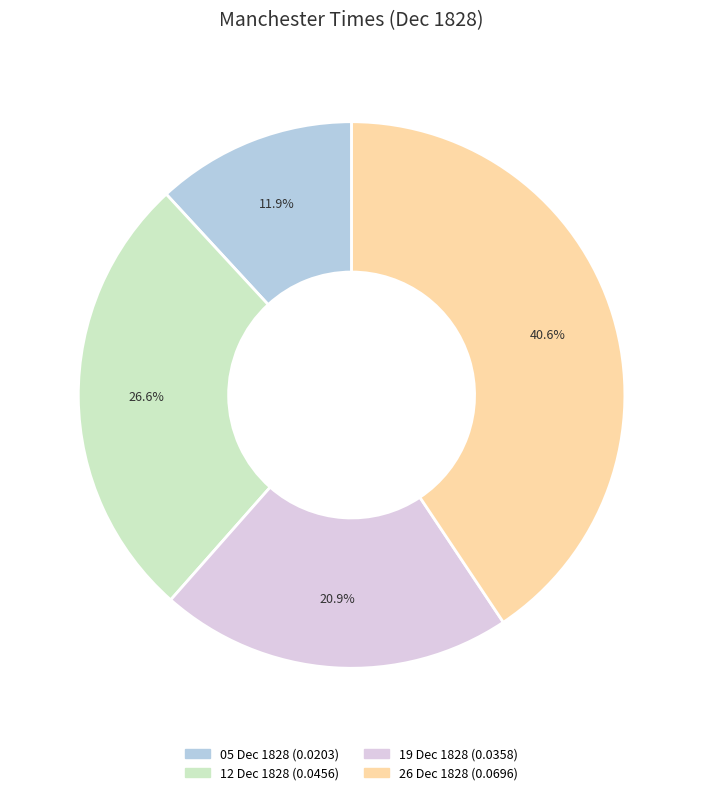

Does any single category account for the majority?

No